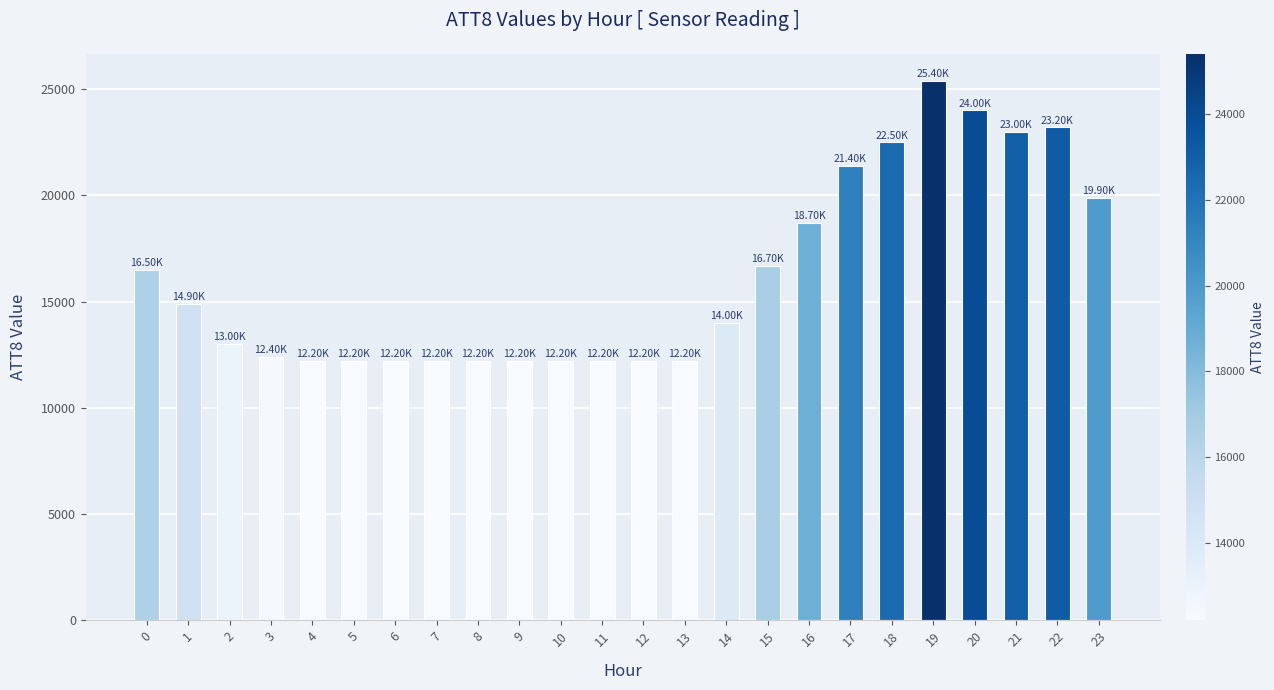

Reading left to right, transcribe all the data shown in this chart.

0=16500	1=14900	2=13000	3=12400	4=12200	5=12200	6=12200	7=12200	8=12200	9=12200	10=12200	11=12200	12=12200	13=12200	14=14000	15=16700	16=18700	17=21400	18=22500	19=25400	20=24000	21=23000	22=23200	23=19900